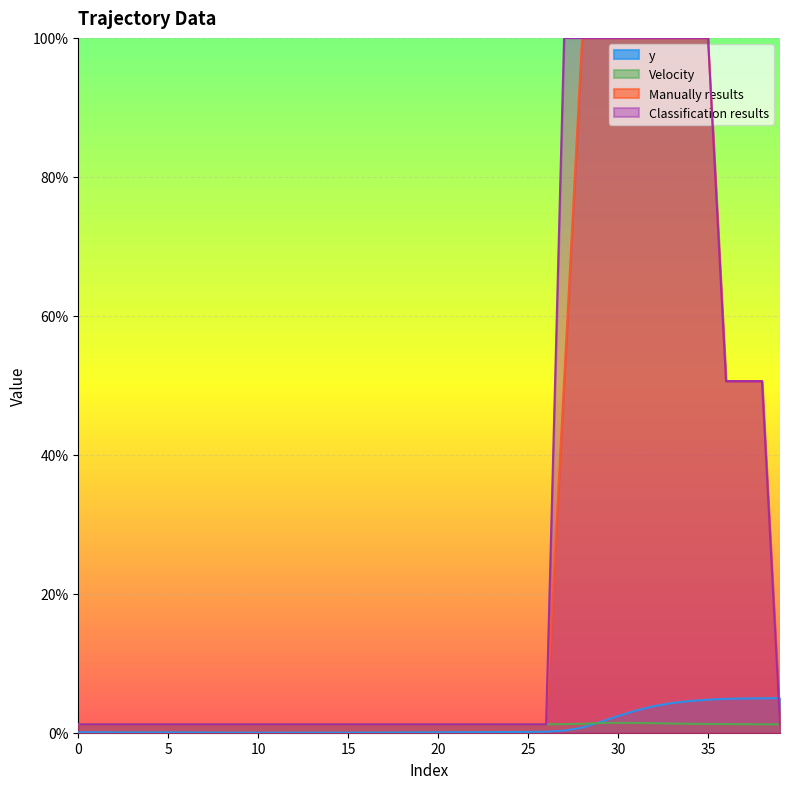

Rank the series at 38 from highest to lowest value.

Manually results, Classification results, y, Velocity